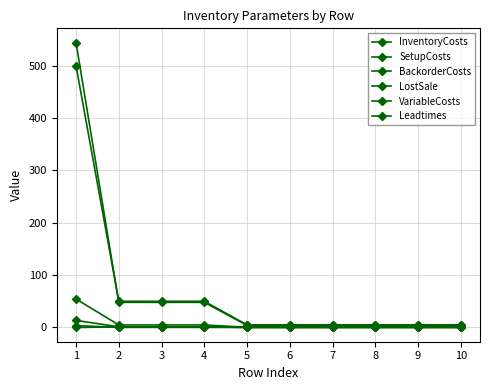

The VariableCosts series shows 0.0 at 8. True or false?

True